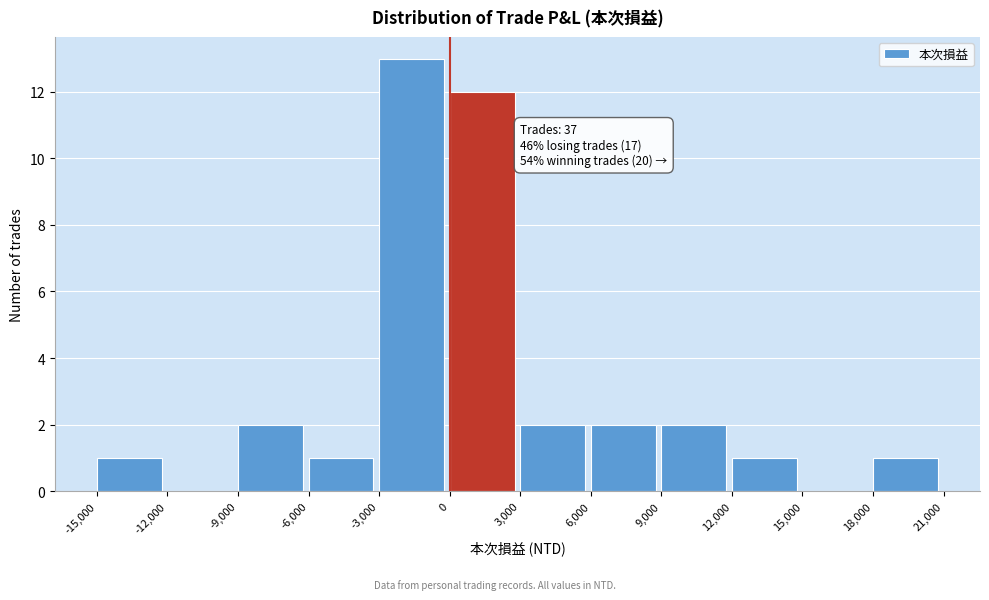

Over which range of the x-axis is the bar tallest?

-3,000 to 0